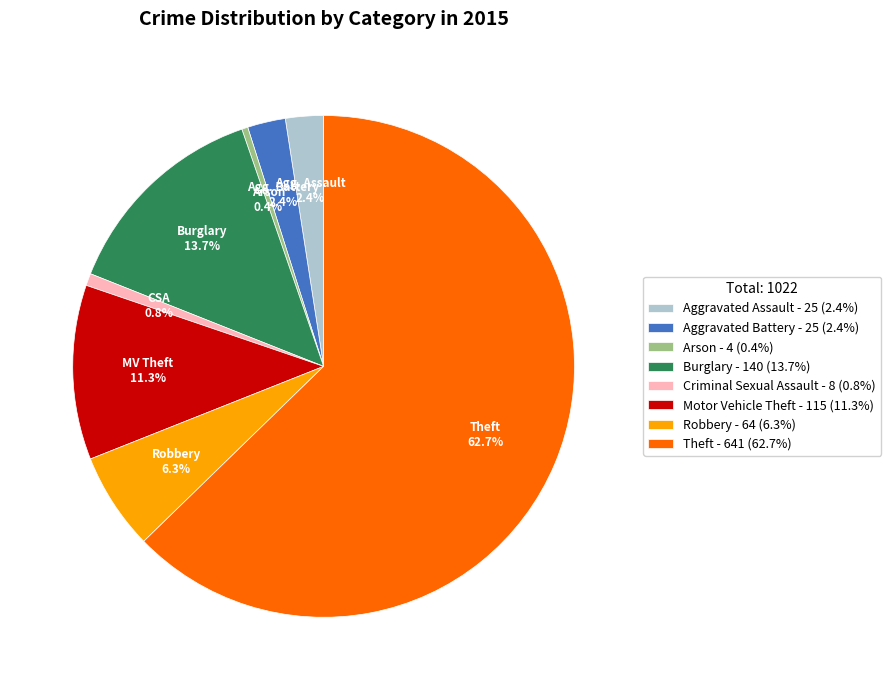

Is there a majority slice in this chart?

Yes